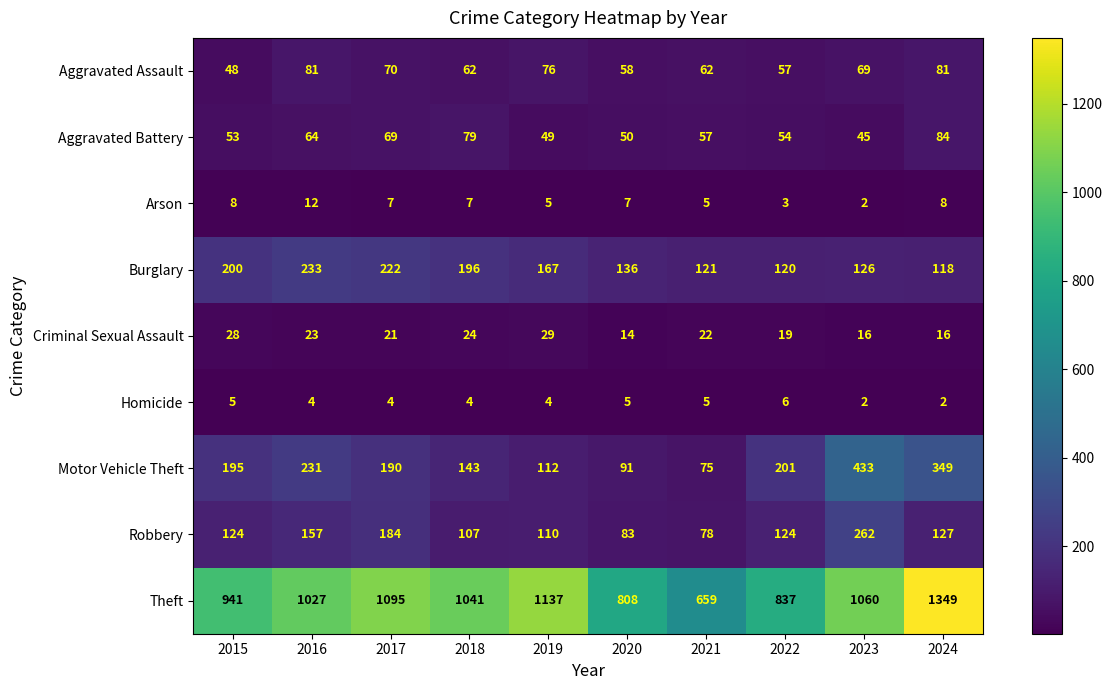

What is the total value across all series at 2022?

1421